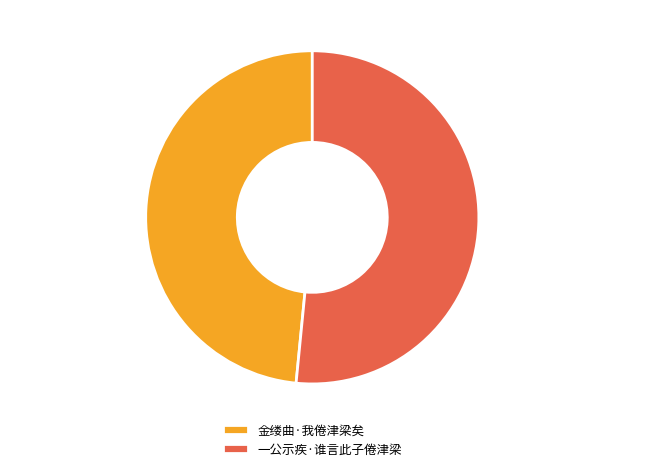

True or false: 一公示疾·谁言此子倦津梁 accounts for 59% of the total.

False